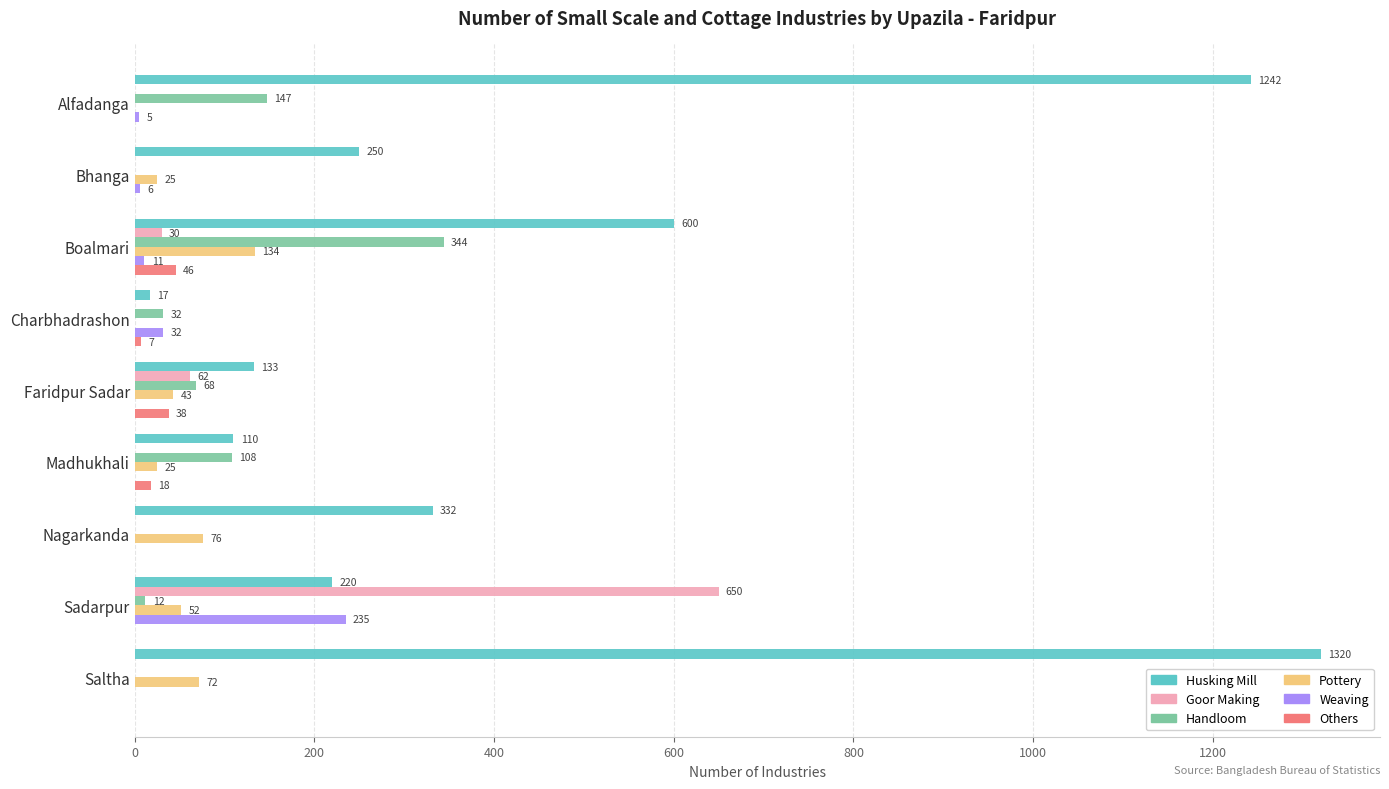

Where is Husking Mill nearest to the value 668?

Boalmari